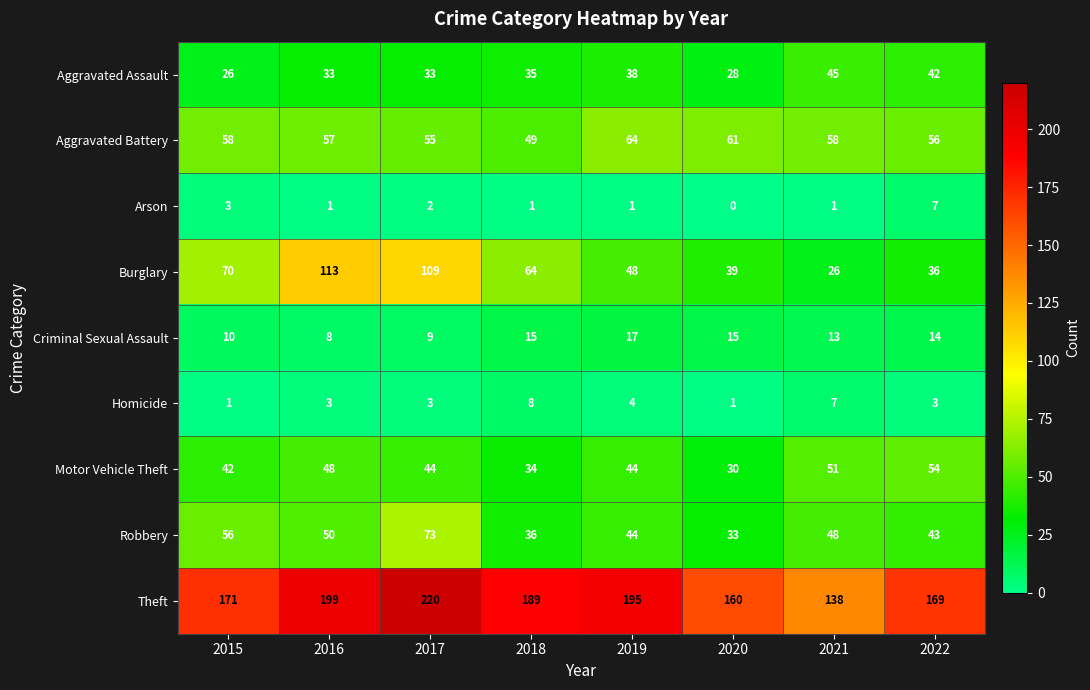

Is it true that Theft equals 335 at 2016?

False